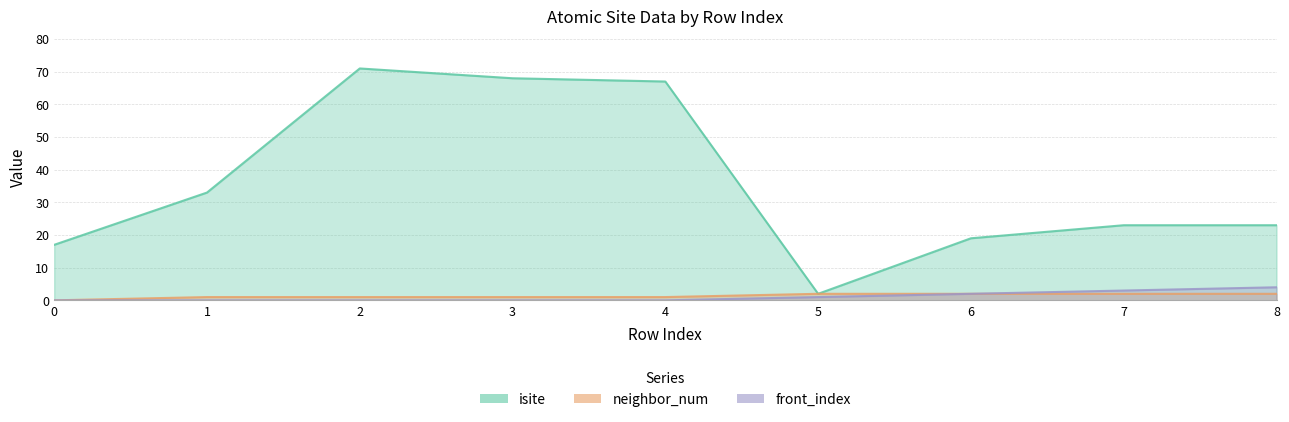

Which category has the lowest value in the isite series?

5